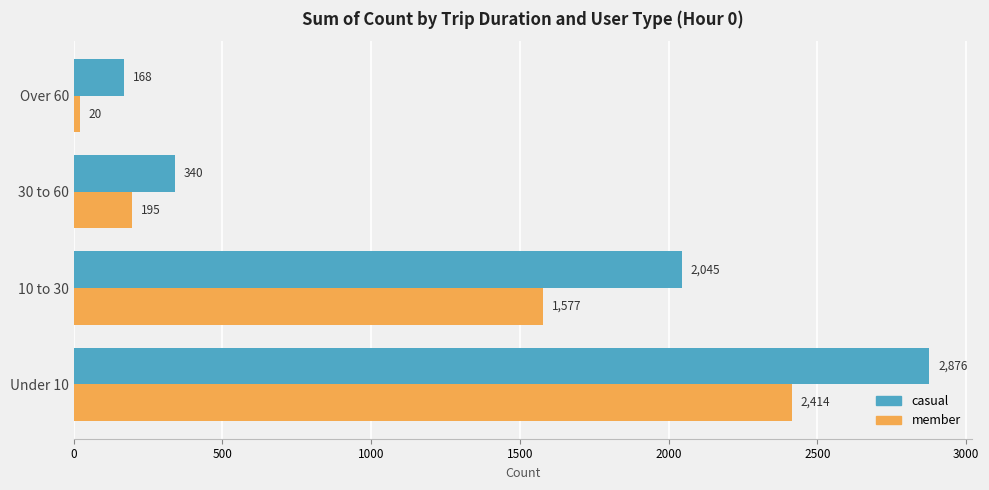

At which label does casual reach its minimum?

Over 60